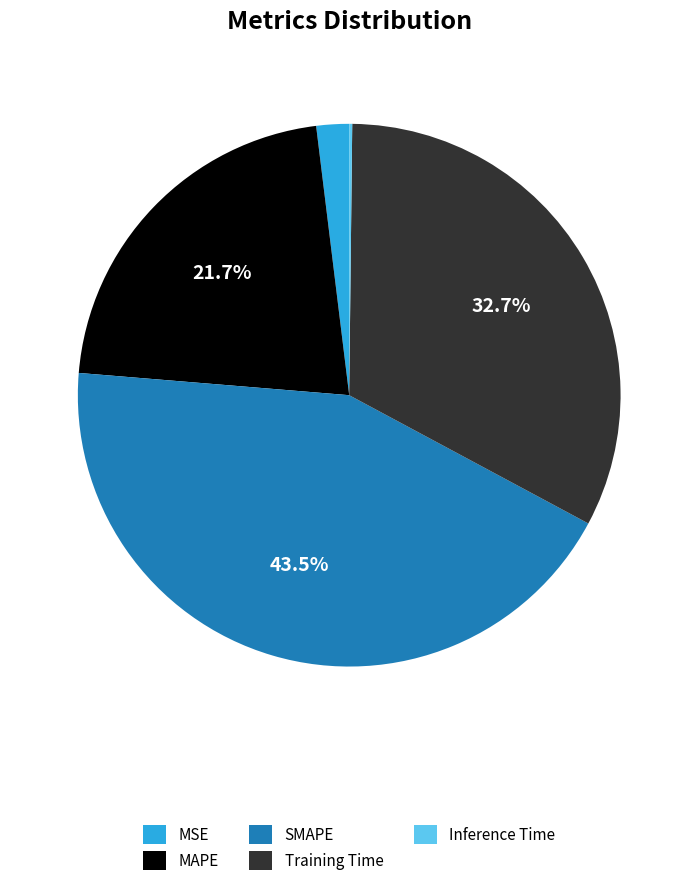

Is there any slice that represents more than half of the pie?

No